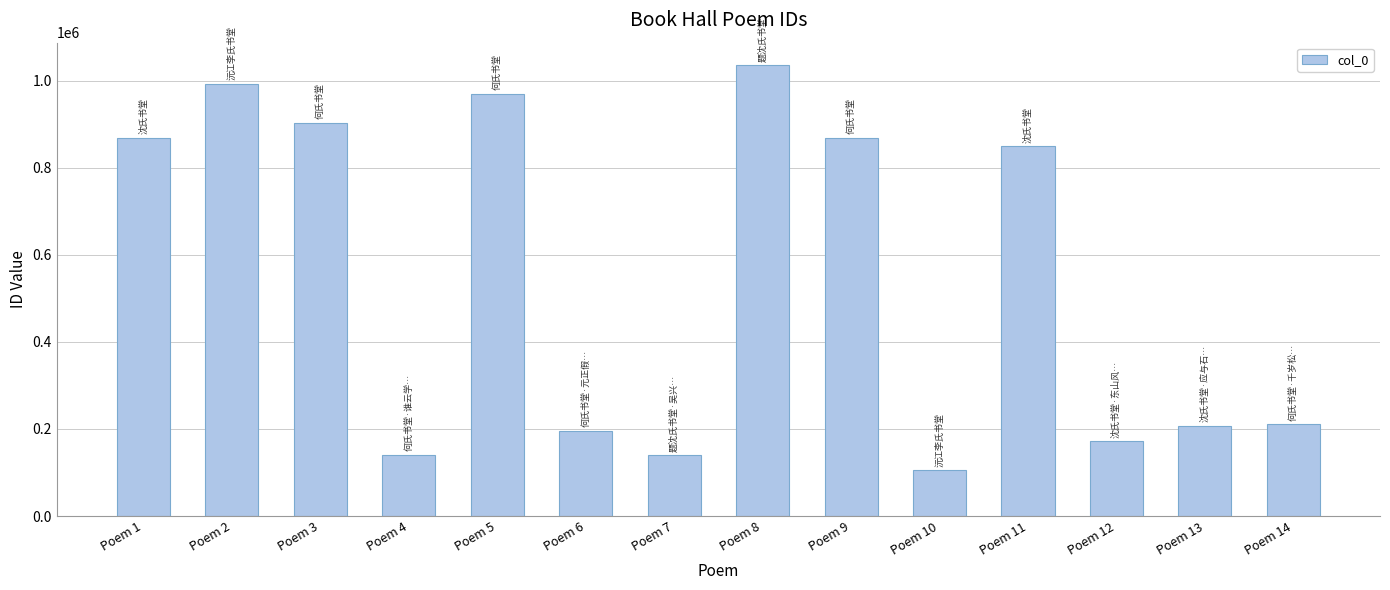

Which has a higher value, Poem 4 or Poem 10?

Poem 4